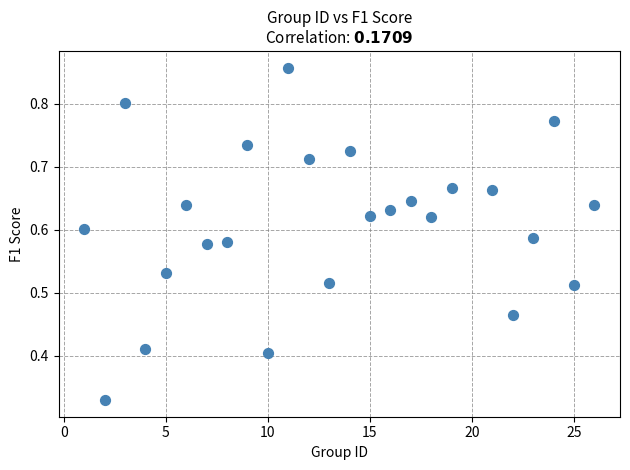

What is the range of X values (max minus min)?

25.0